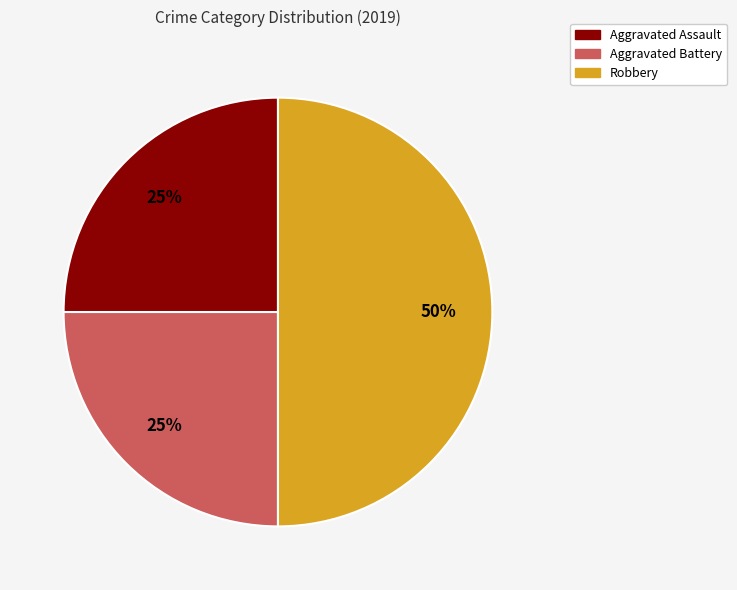

To the nearest percent, what is the average slice percentage?

33%